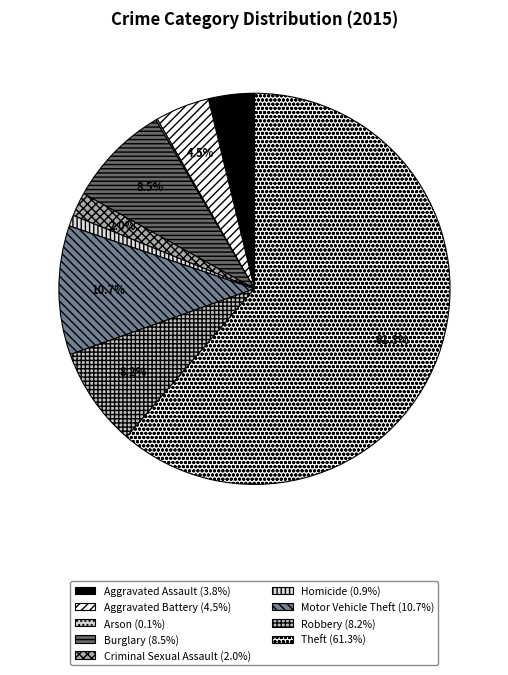

To the nearest percent, what portion does Aggravated Assault represent?

4%